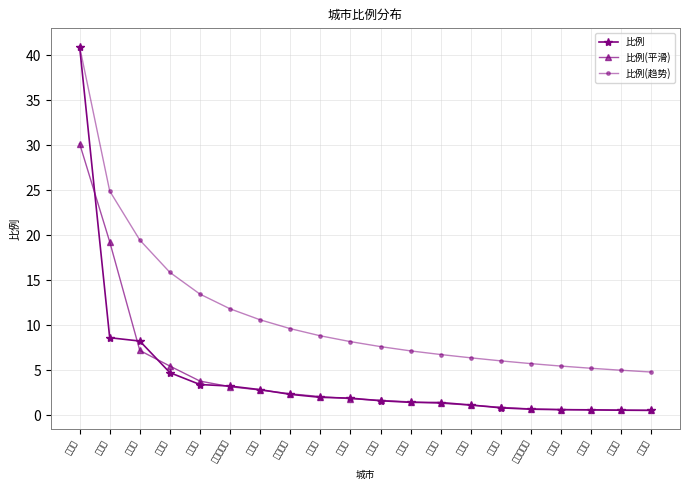

True or false: 比例(趋势) and 比例 intersect in this chart.

False